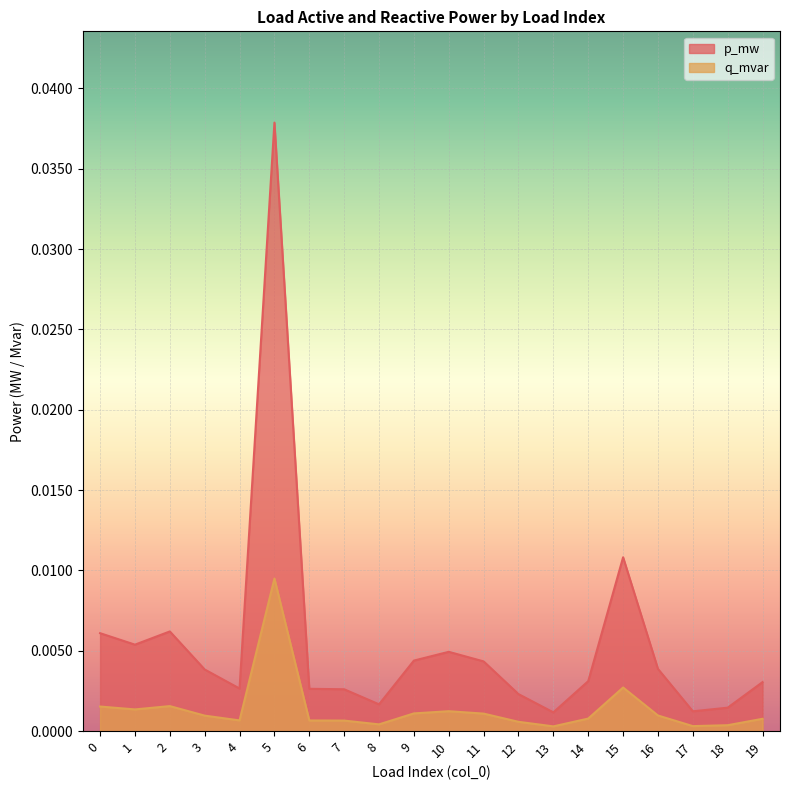

True or false: p_mw has a value of 0.0 at 11.

False